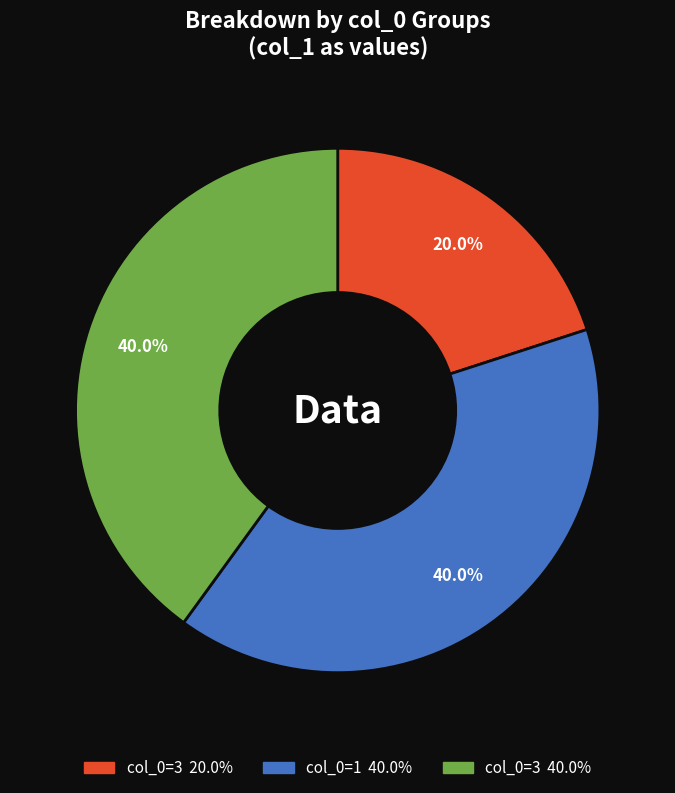

Is there a majority slice in this chart?

No